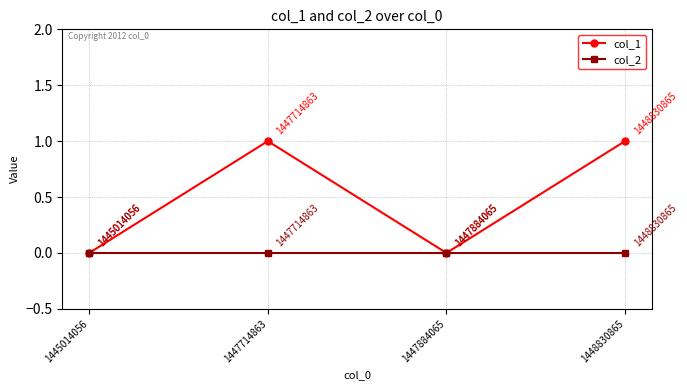

How many col_1 values are between 0 and 1?

4